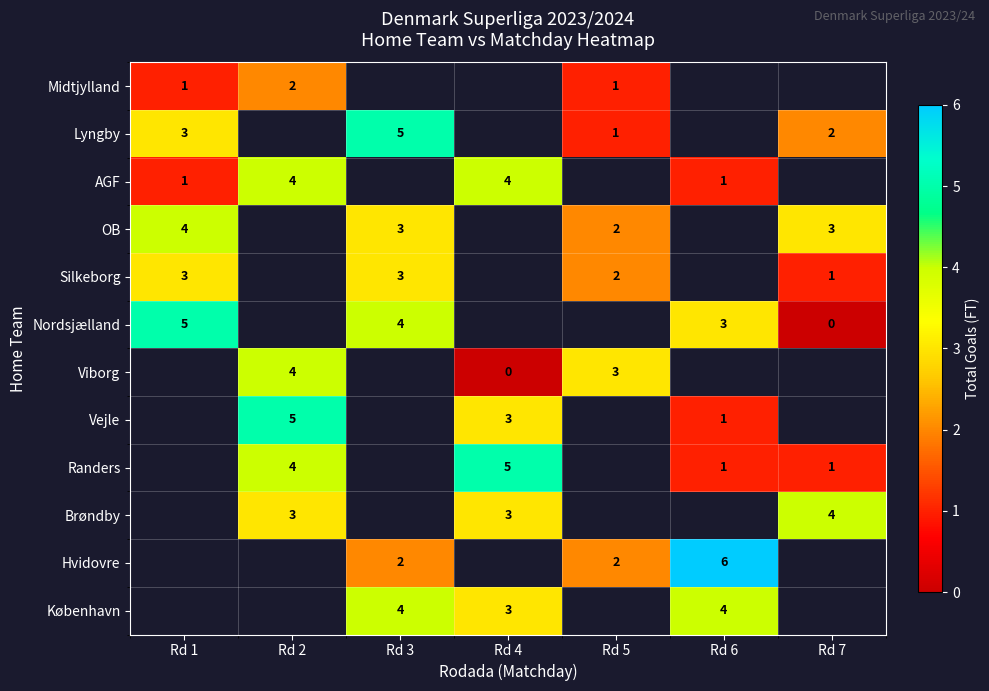

The Viborg series shows 4 at Rd 2. True or false?

True